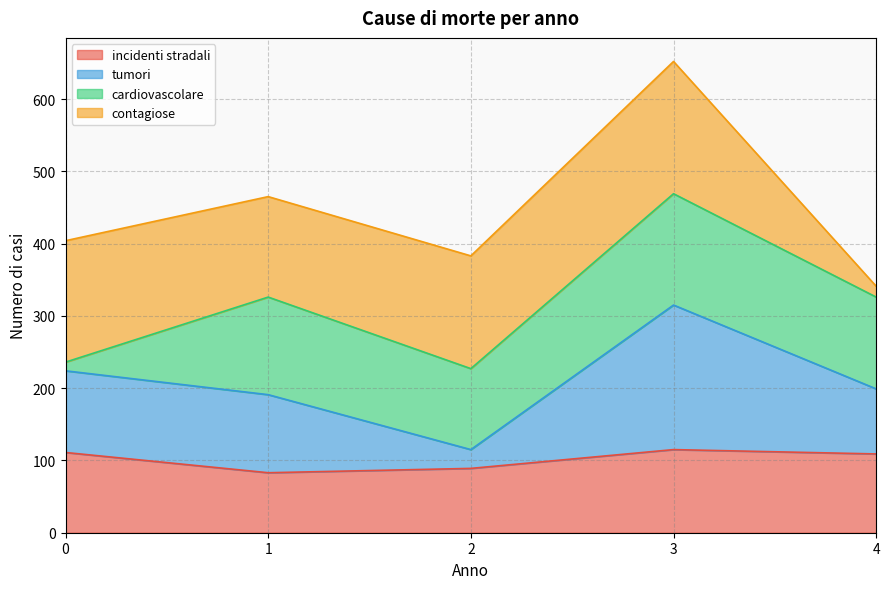

True or false: incidenti stradali has more than 2 interior local peaks.

False